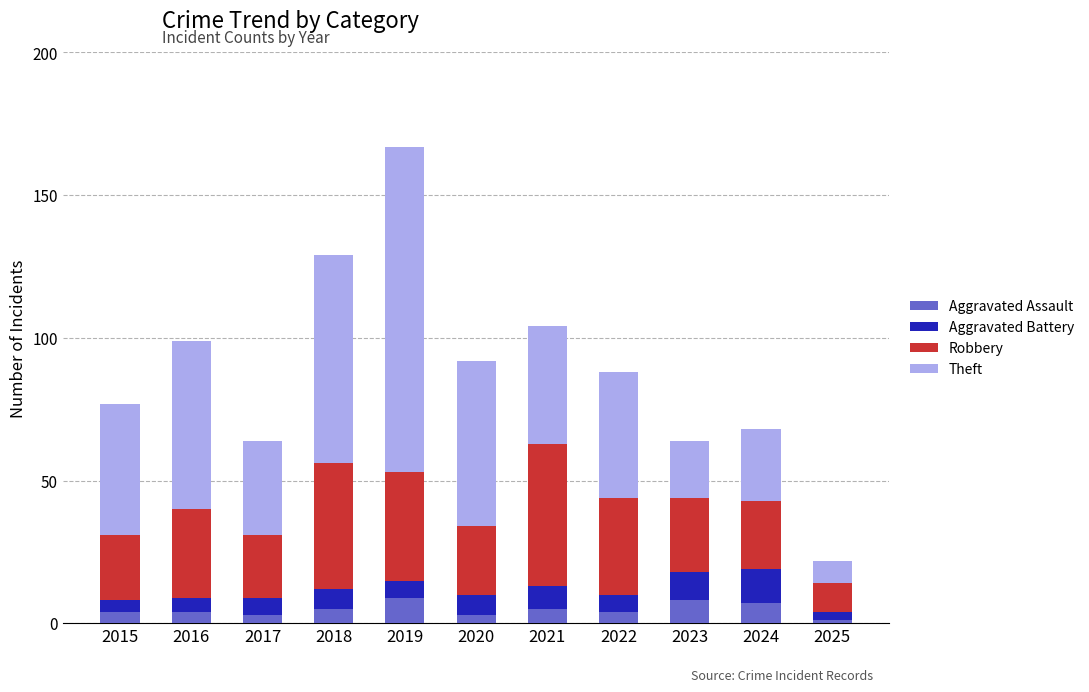

How many categories are shown in the chart?

11